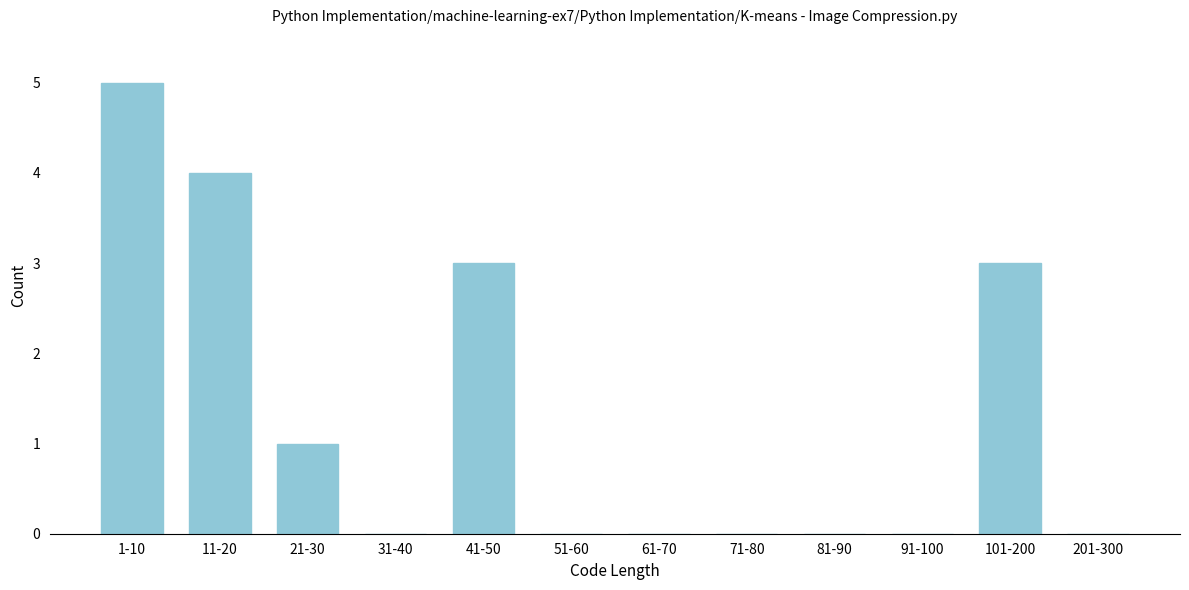

Reading right to left, what are all the values shown in this chart?

201-300=0	101-200=3	91-100=0	81-90=0	71-80=0	61-70=0	51-60=0	41-50=3	31-40=0	21-30=1	11-20=4	1-10=5